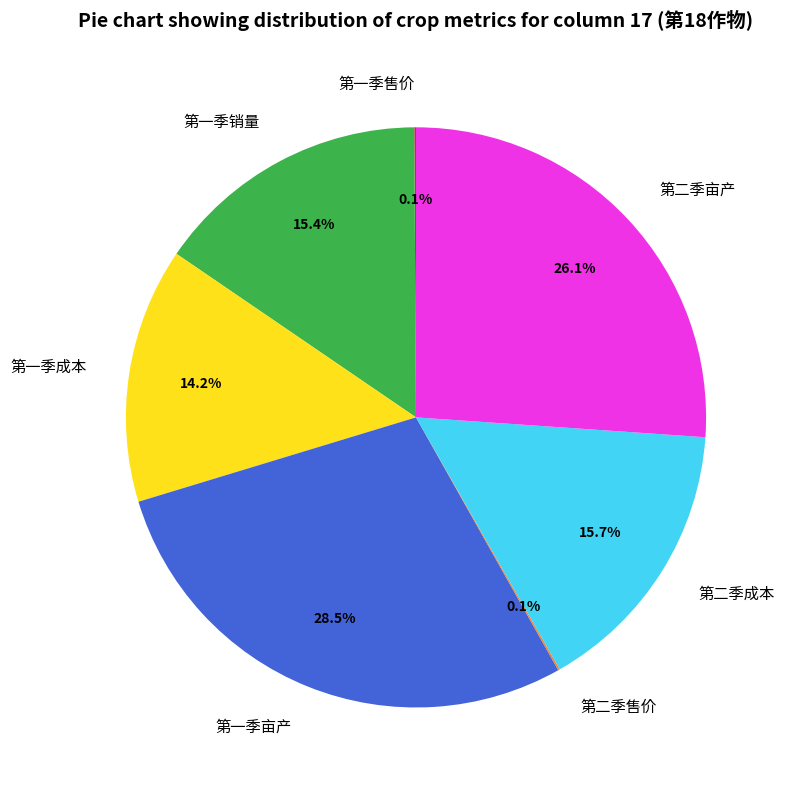

What portion of the pie excludes 第一季成本?

85.8%